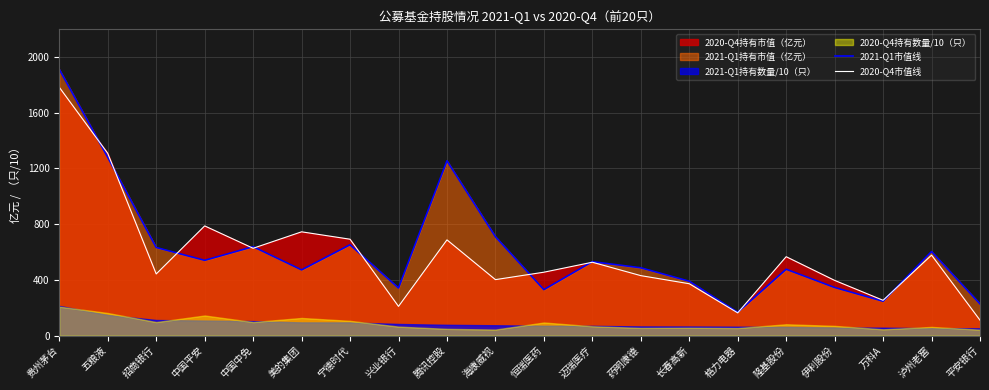

What position from the right is 腾讯控股?

12